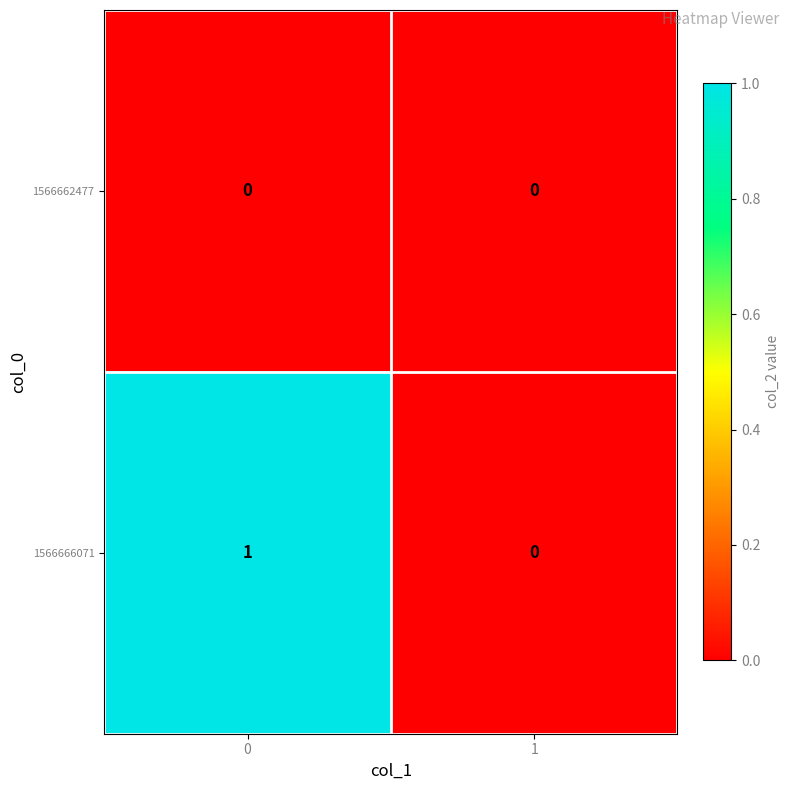

Rank the series by their maximum value, from lowest to highest.

1566662477, 1566666071